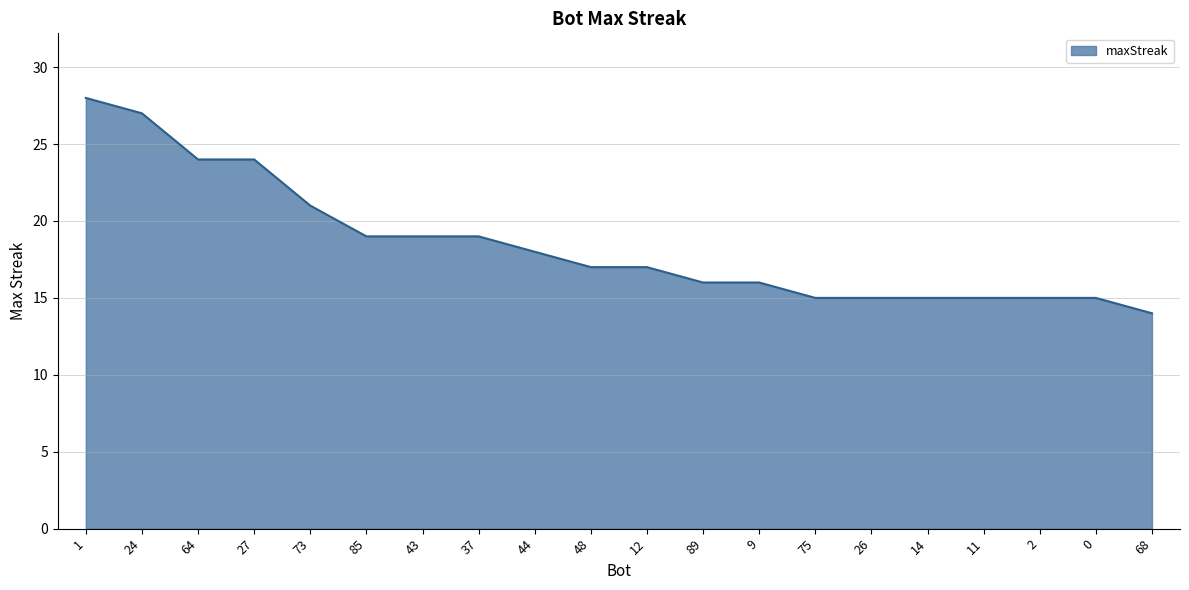

At which category does the chart reach its minimum across all series?

68